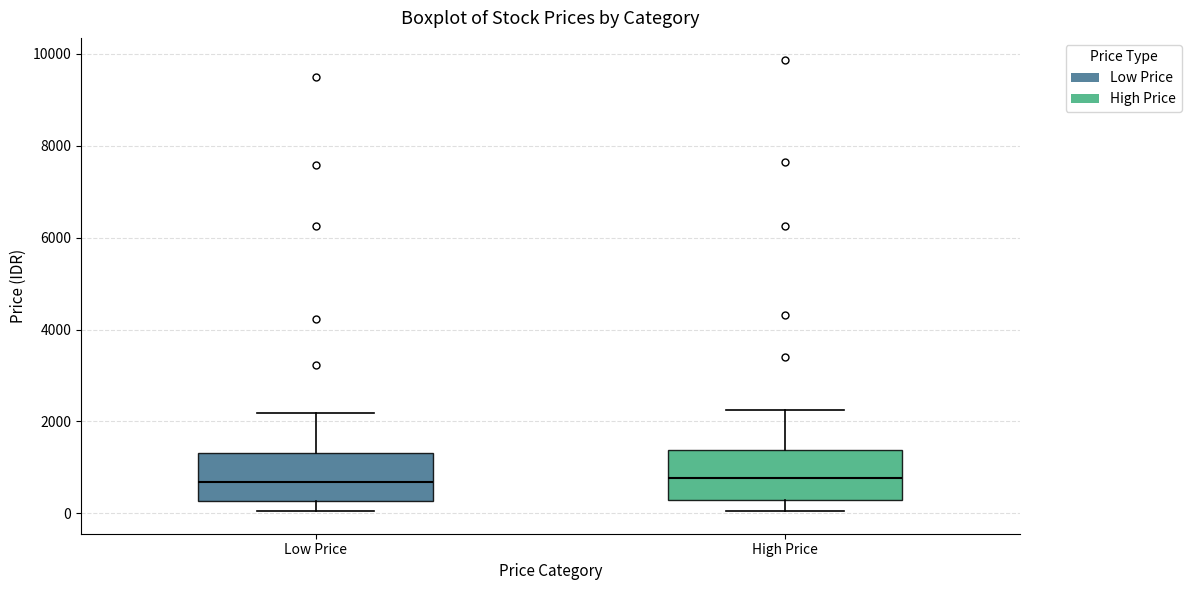

Where is the lower edge of the box for Low Price on the y-axis? The values are not printed on the chart, so give them approximately, as read against the axis.

200